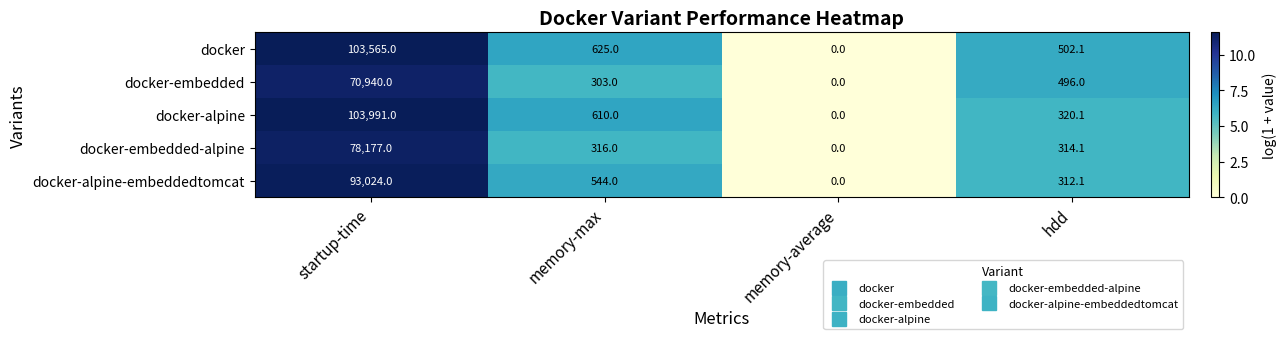

Between startup-time and memory-average, which series saw the biggest shift?

docker-alpine